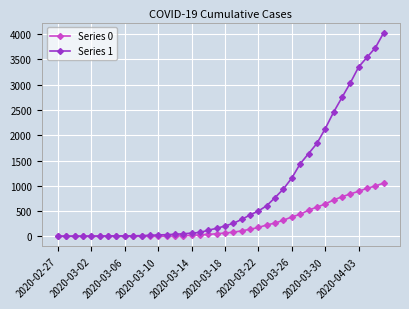

What is the maximum value shown in the chart?

4028